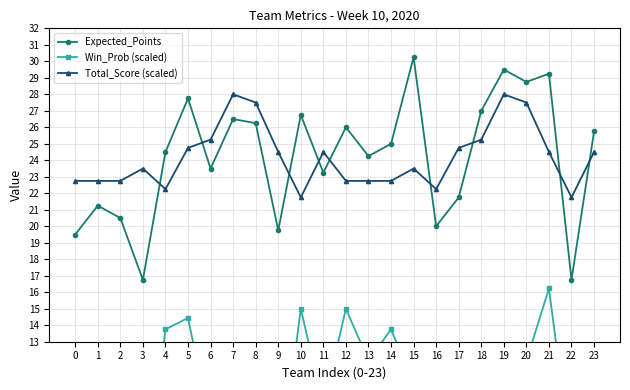

How many times do Expected_Points and Total_Score (scaled) cross each other?

9